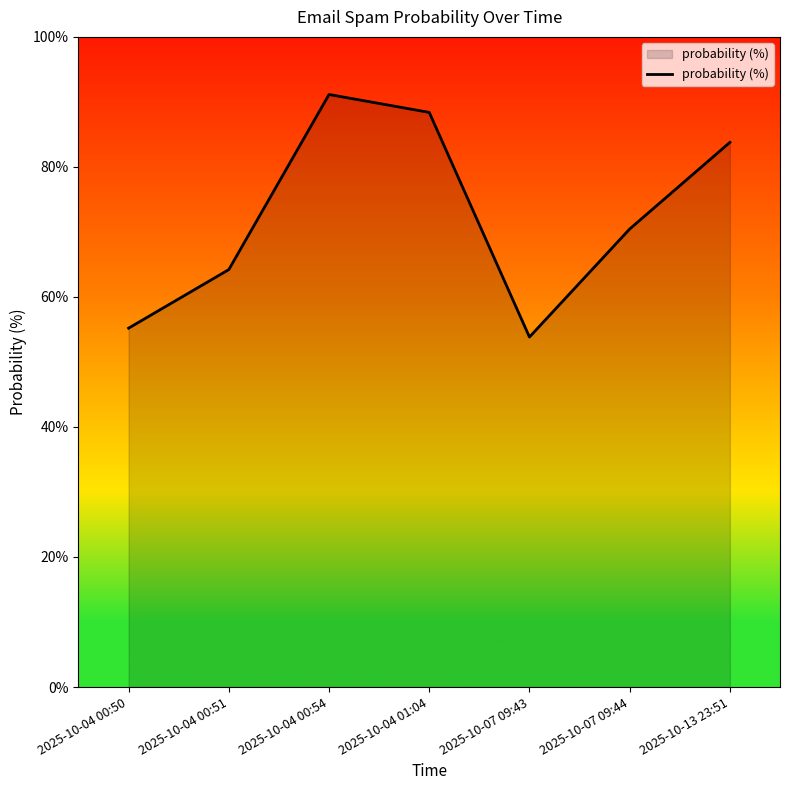

What is the approximate value at 2025-10-04 00:54?

91.1